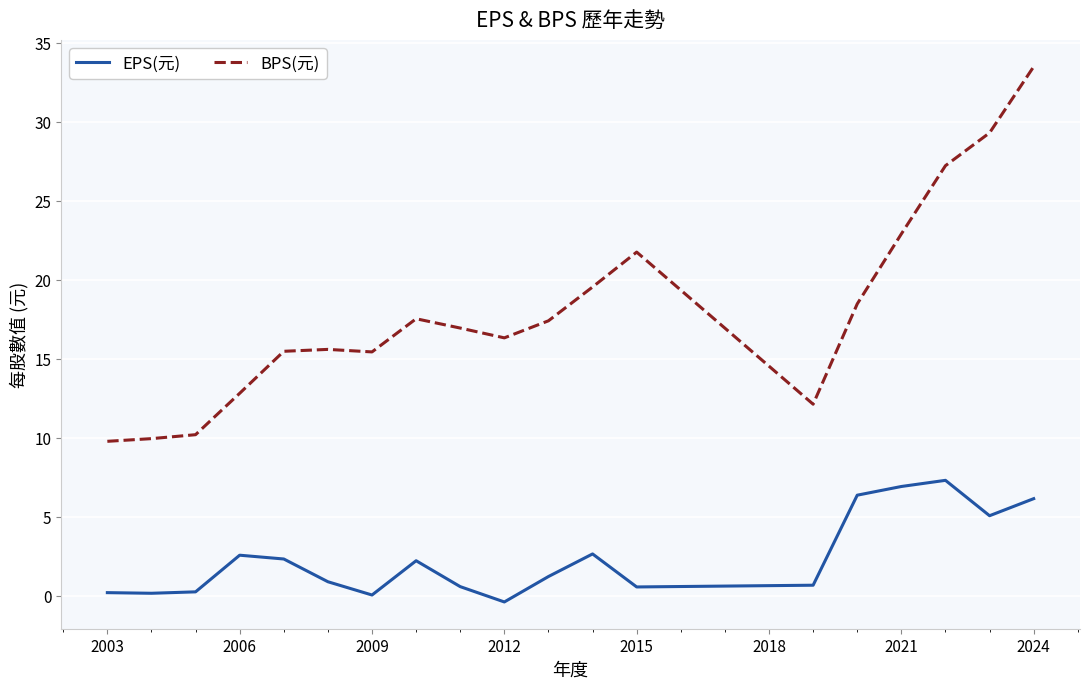

True or false: EPS(元) and BPS(元) cross at least once.

False